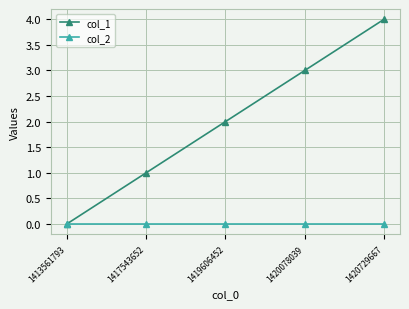

Which series has the largest total across all categories?

col_1